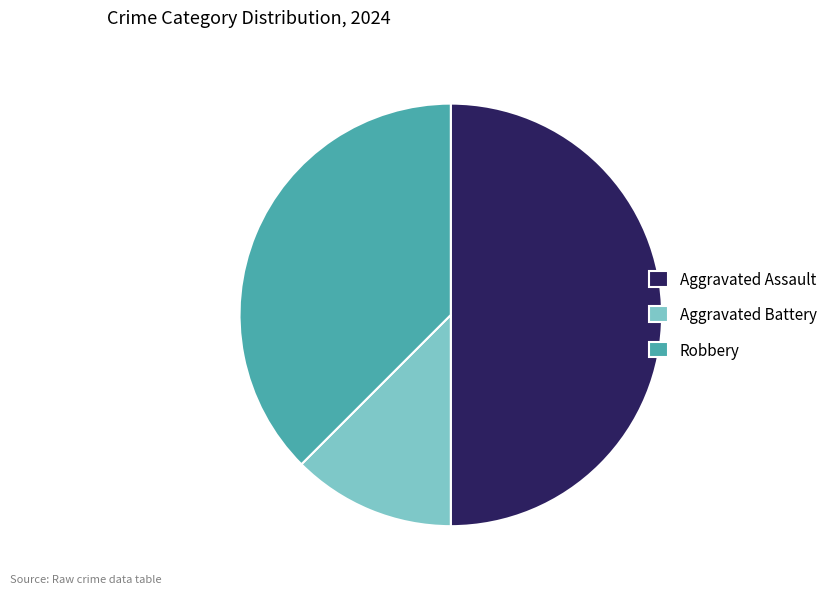

Count the number of slices in the pie.

3